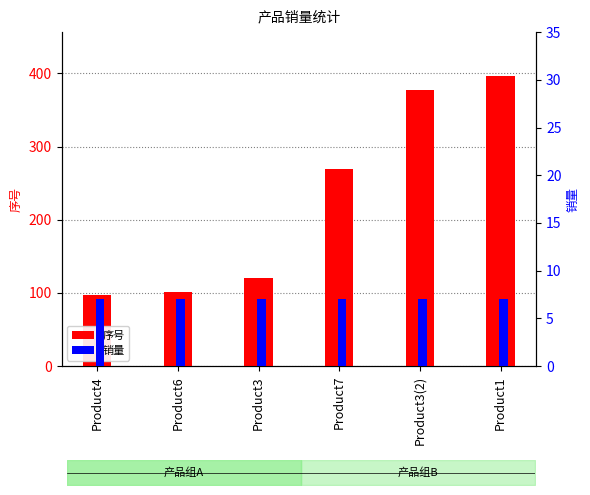

Which series has the widest spread of values?

序号